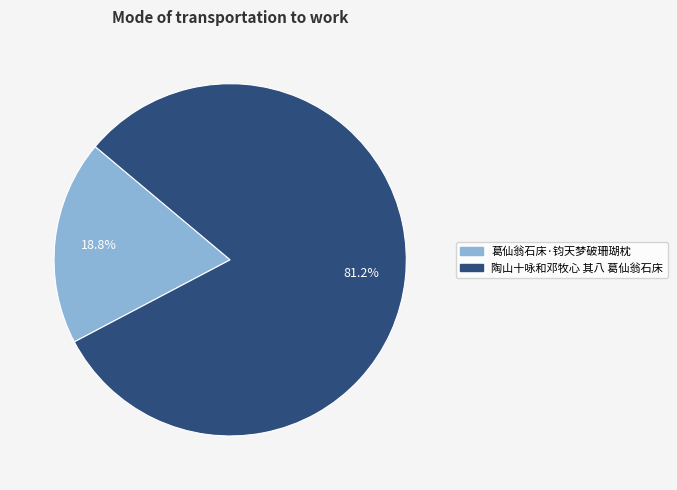

What is the ratio of the value at 葛仙翁石床·钧天梦破珊瑚枕 to the value at 陶山十咏和邓牧心 其八 葛仙翁石床?

0.2